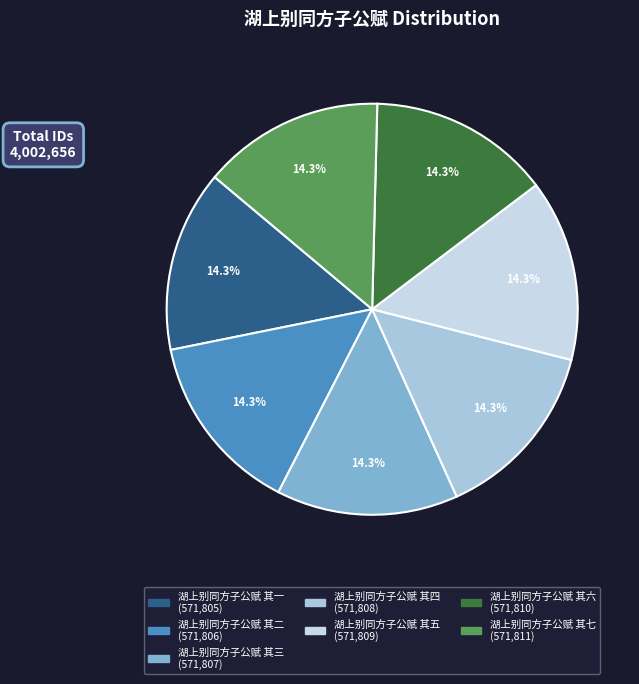

The 湖上别同方子公赋 其七 slice represents 14% of the pie. True or false?

True